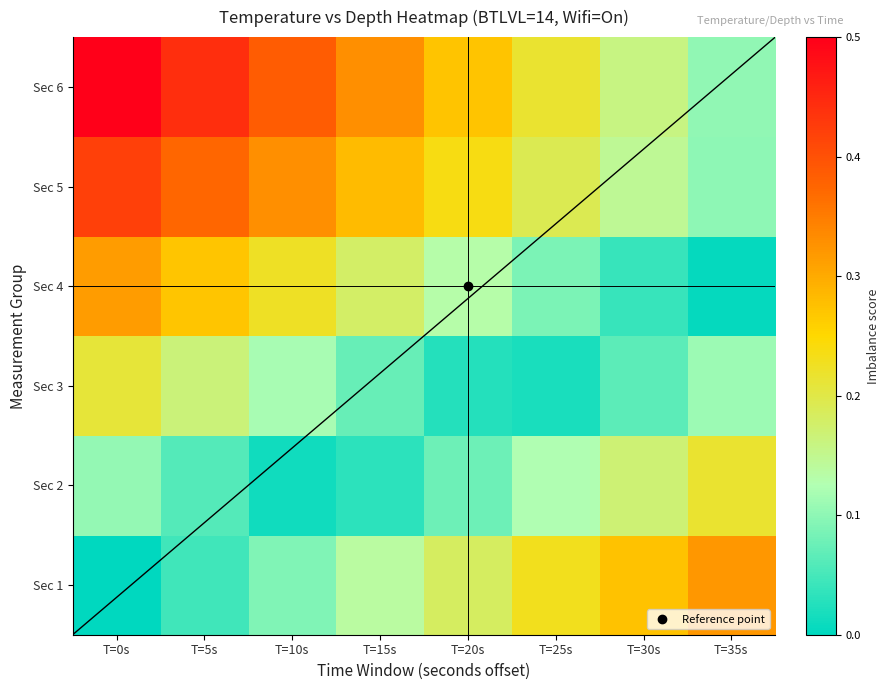

Rank the categories by Sec 4 value from highest to lowest.

T=0s, T=5s, T=10s, T=15s, T=20s, T=25s, T=30s, T=35s